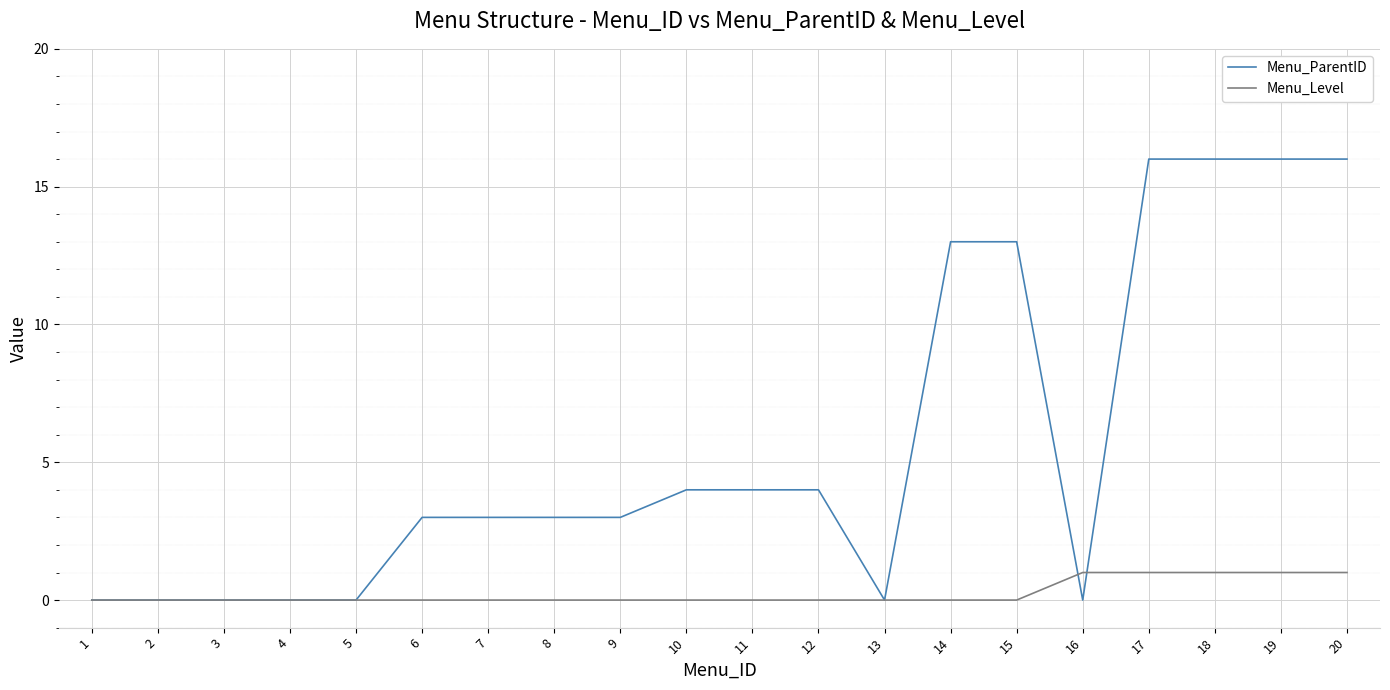

Which series has the largest total across all categories?

Menu_ParentID